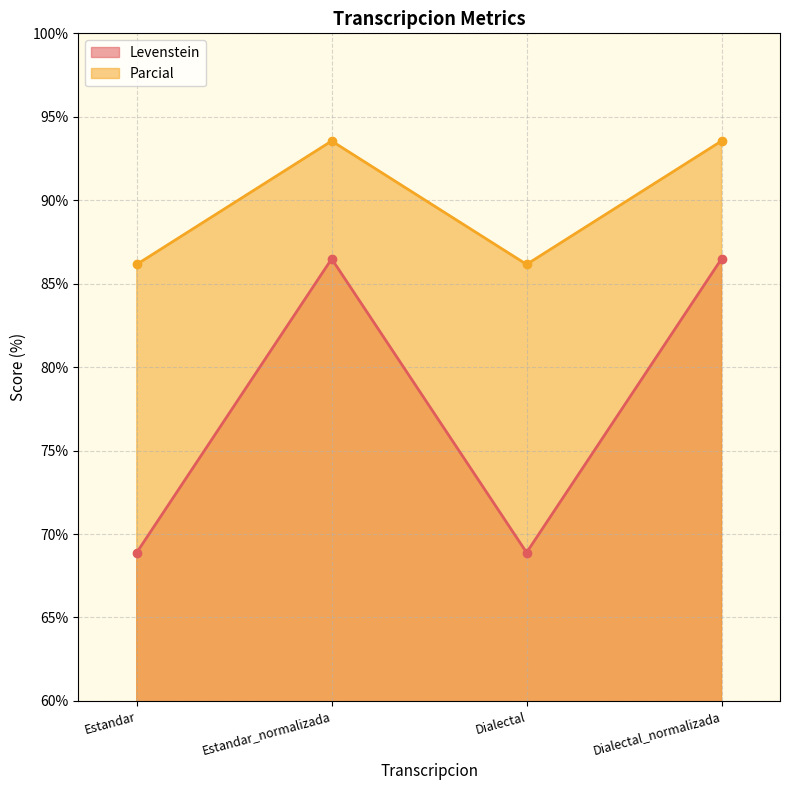

How many interior local peaks does the Parcial series have?

1